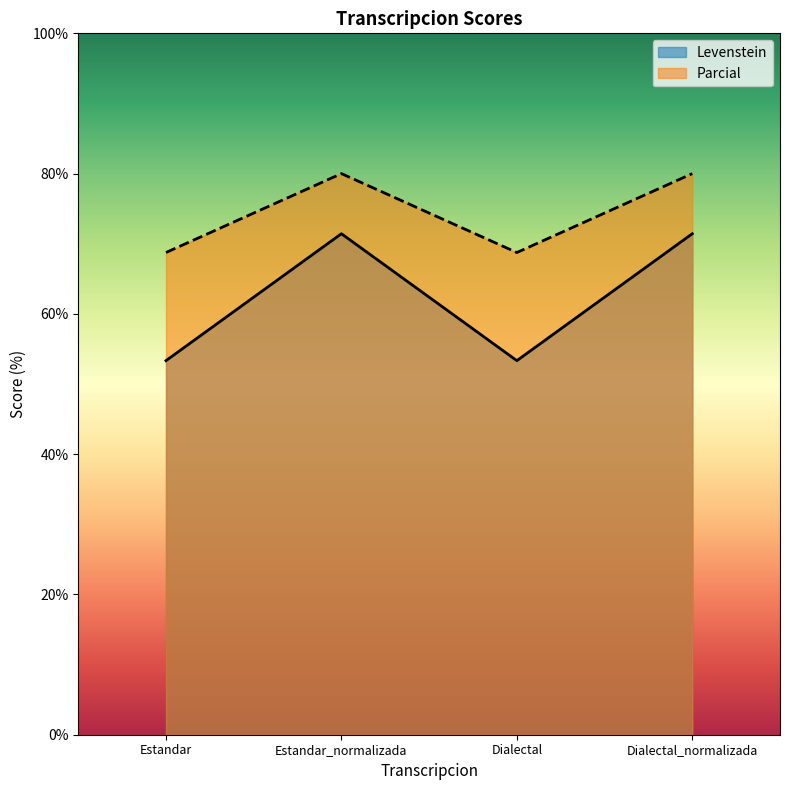

Which series has the widest spread of values?

Levenstein